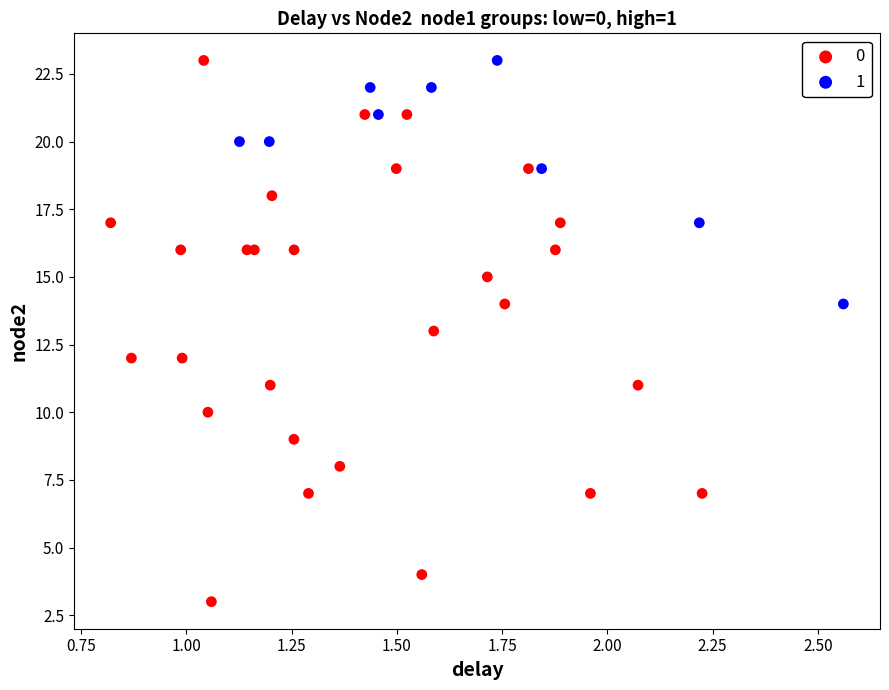

What are all the series names shown in the legend?

0, 1